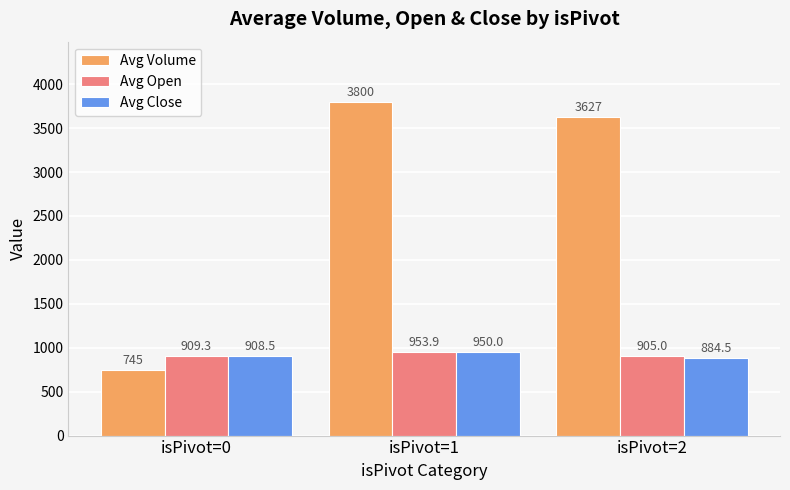

Reading left to right, what are all the values shown in this chart?

Avg Volume: isPivot=0=745.2	isPivot=1=3800.0	isPivot=2=3627.0
Avg Open: isPivot=0=909.3	isPivot=1=953.9	isPivot=2=905.0
Avg Close: isPivot=0=908.5	isPivot=1=950.0	isPivot=2=884.5